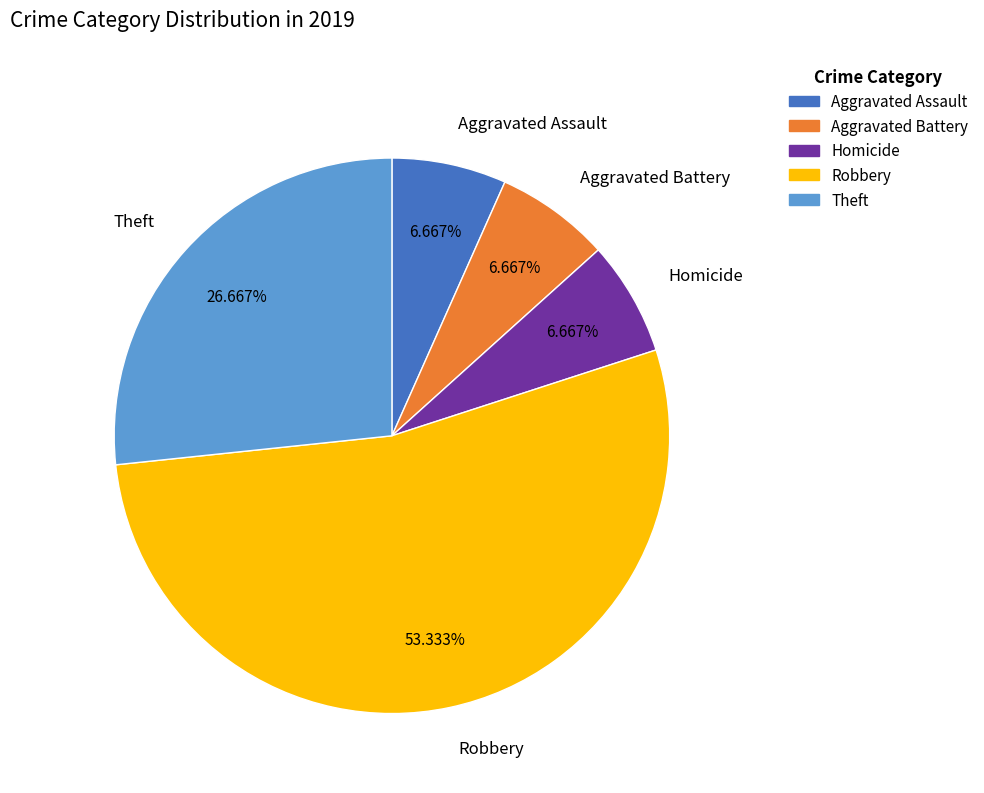

Is there a majority slice in this chart?

Yes